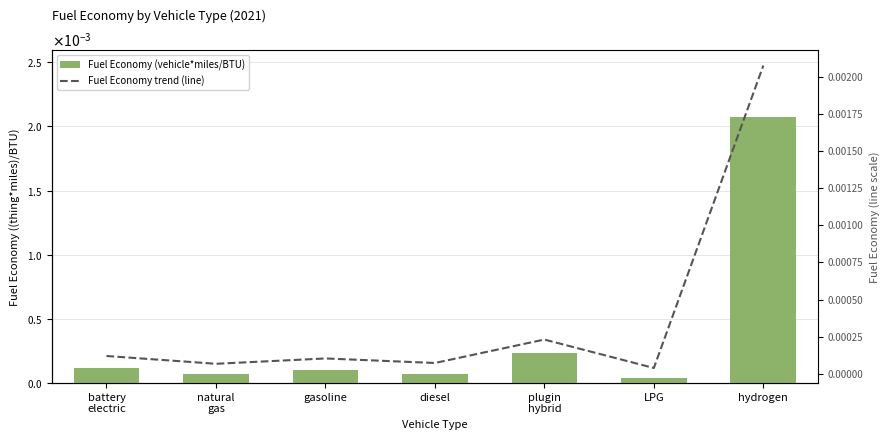

What is the label of the 6th bar from the left?

LPG